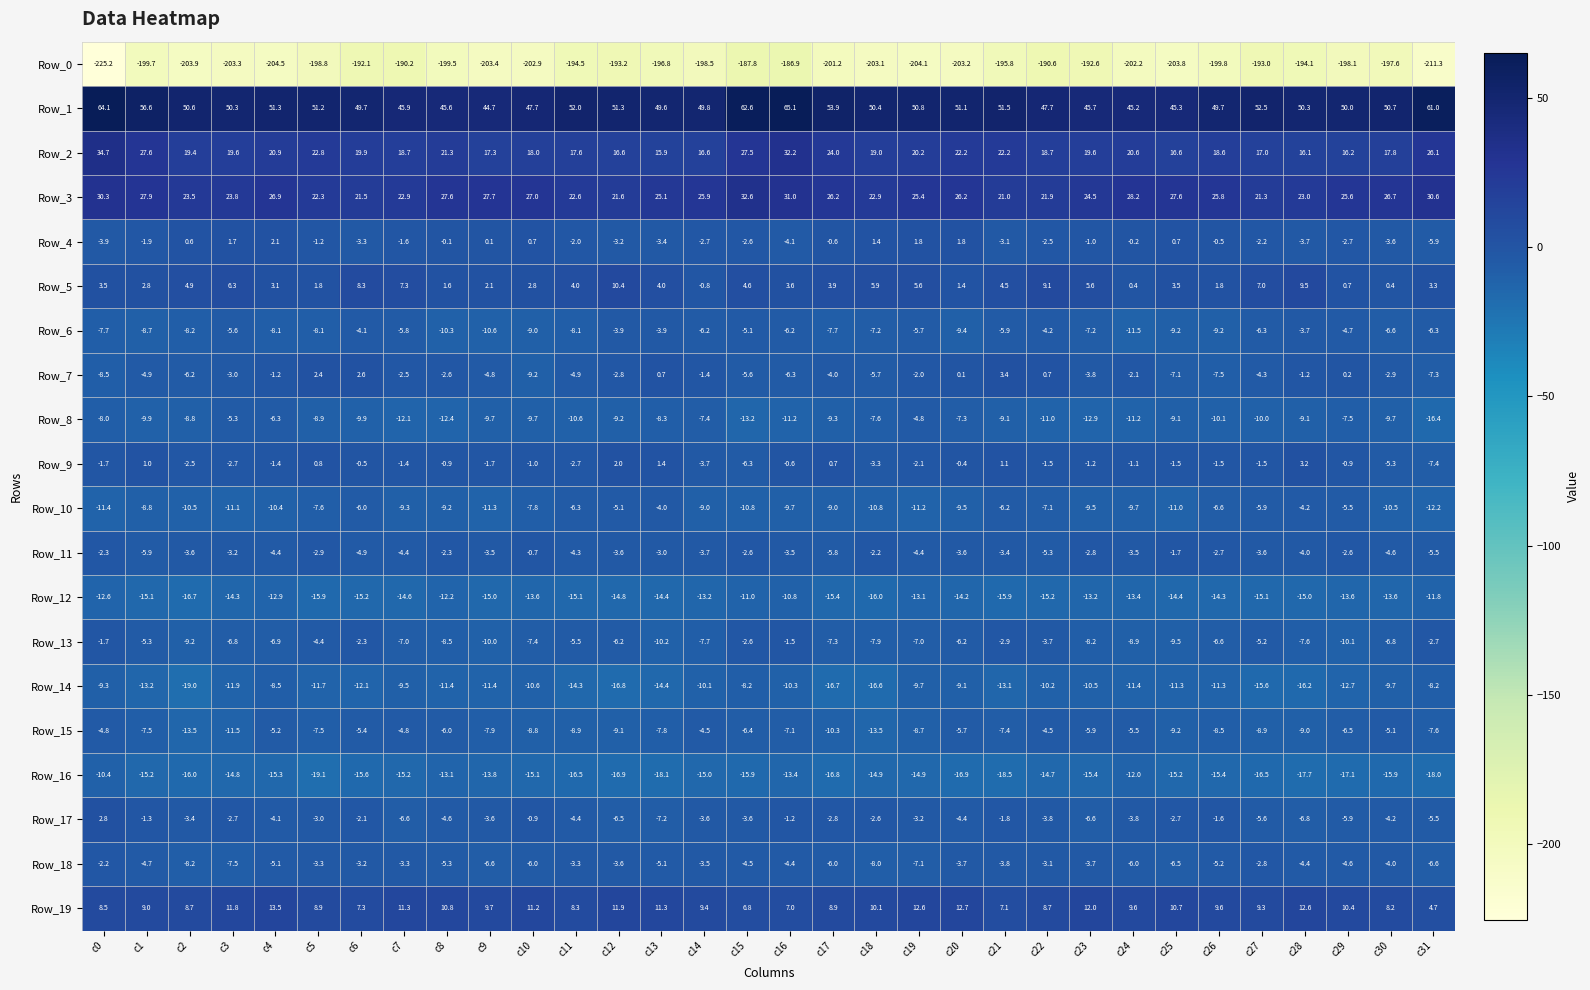

Rank the series by their maximum value, from highest to lowest.

Row_1, Row_2, Row_3, Row_19, Row_5, Row_7, Row_9, Row_17, Row_4, Row_11, Row_13, Row_18, Row_6, Row_10, Row_15, Row_8, Row_14, Row_16, Row_12, Row_0